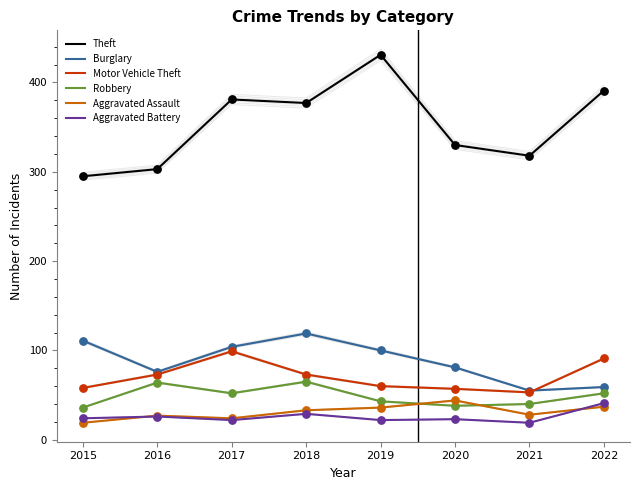

Which series has the largest total across all categories?

Theft